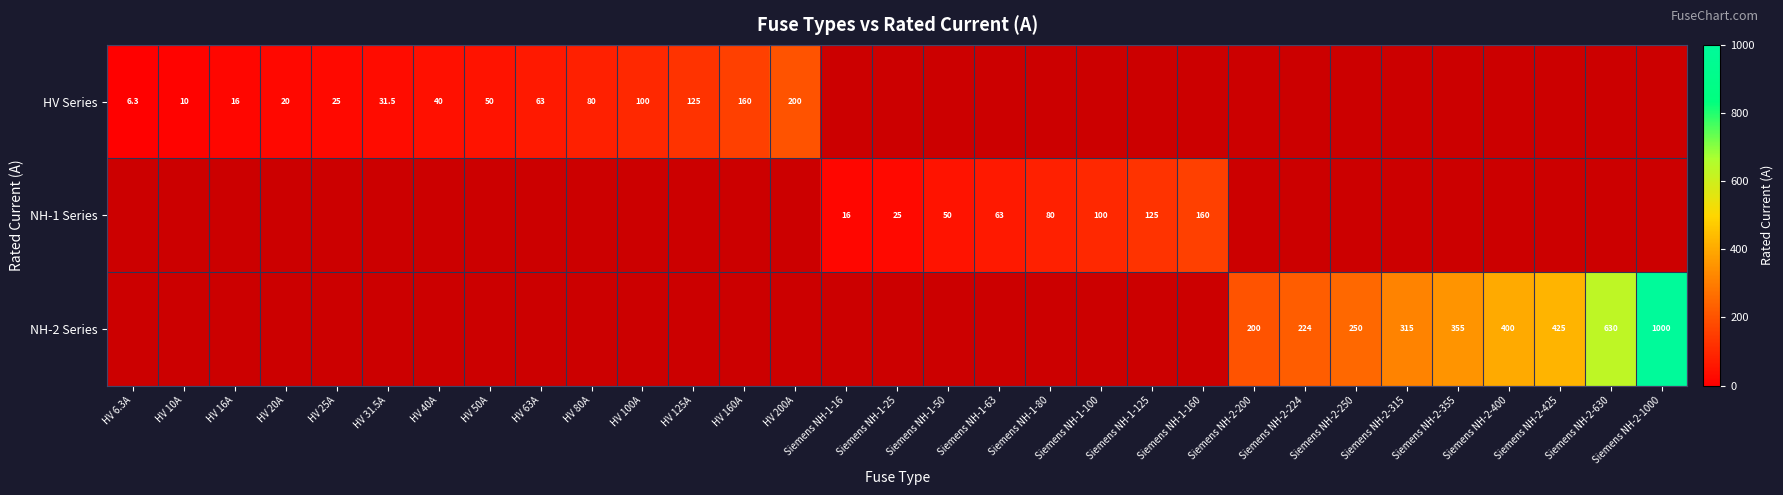

The value of NH-1 Series at Siemens NH-1-16 is 28.8. True or false?

False